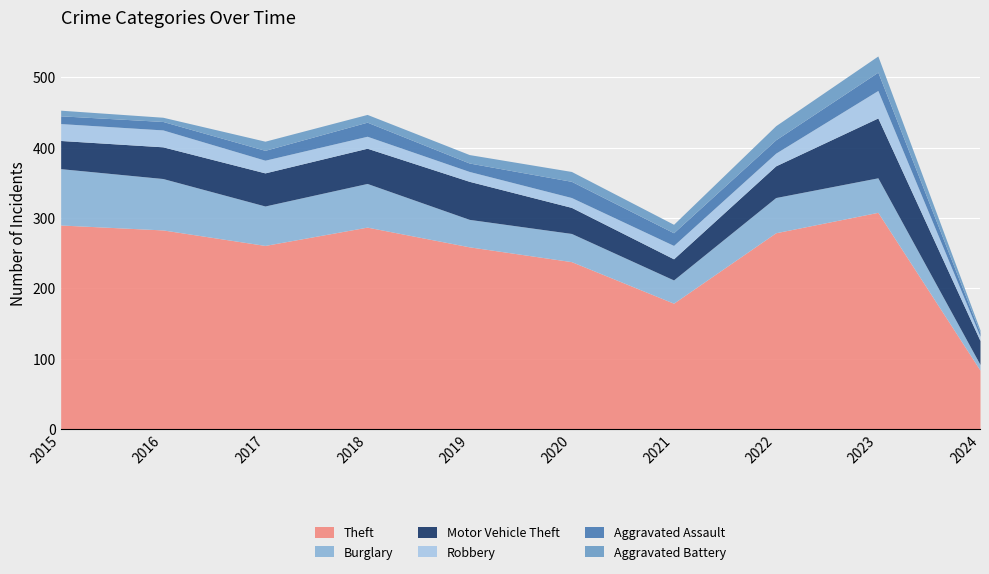

Which series has the widest spread of values?

Theft